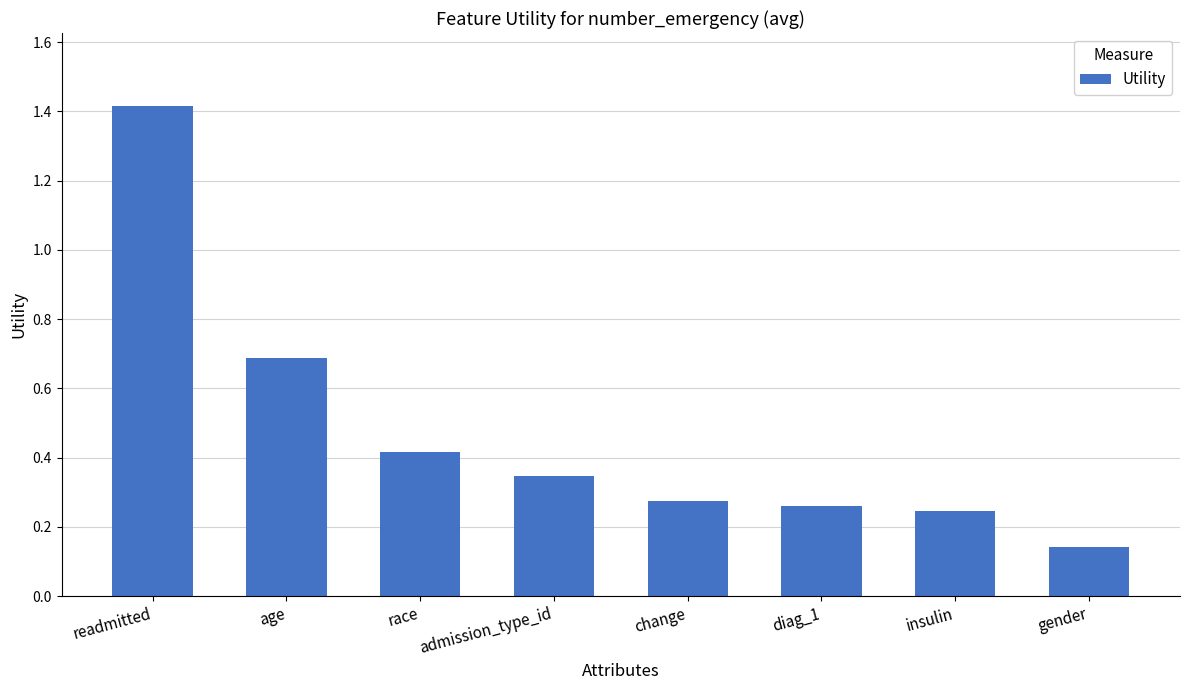

List the labels in order of value, smallest first.

gender, insulin, diag_1, change, admission_type_id, race, age, readmitted